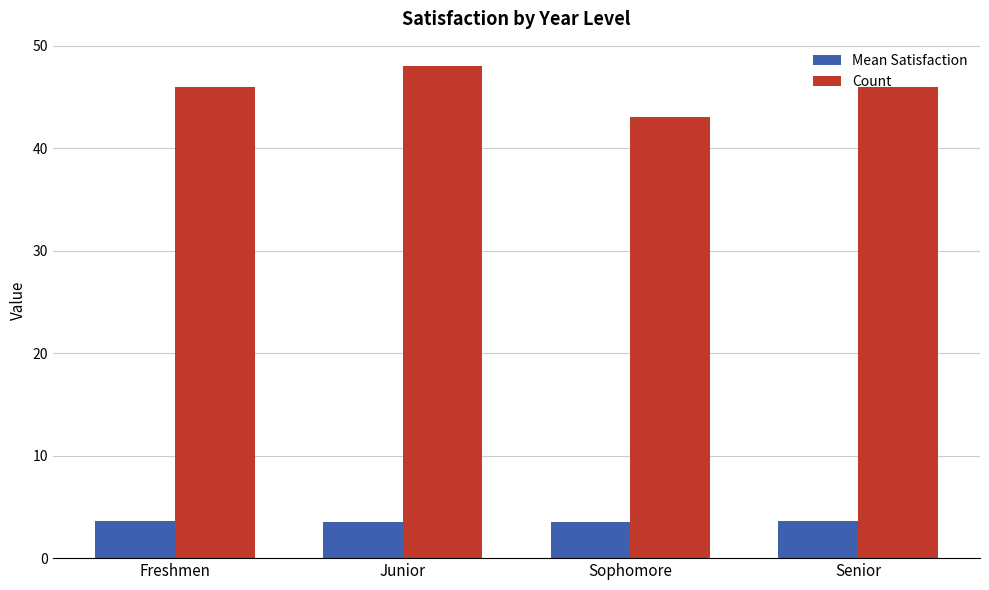

Which series changed the most between Freshmen and Junior?

Count